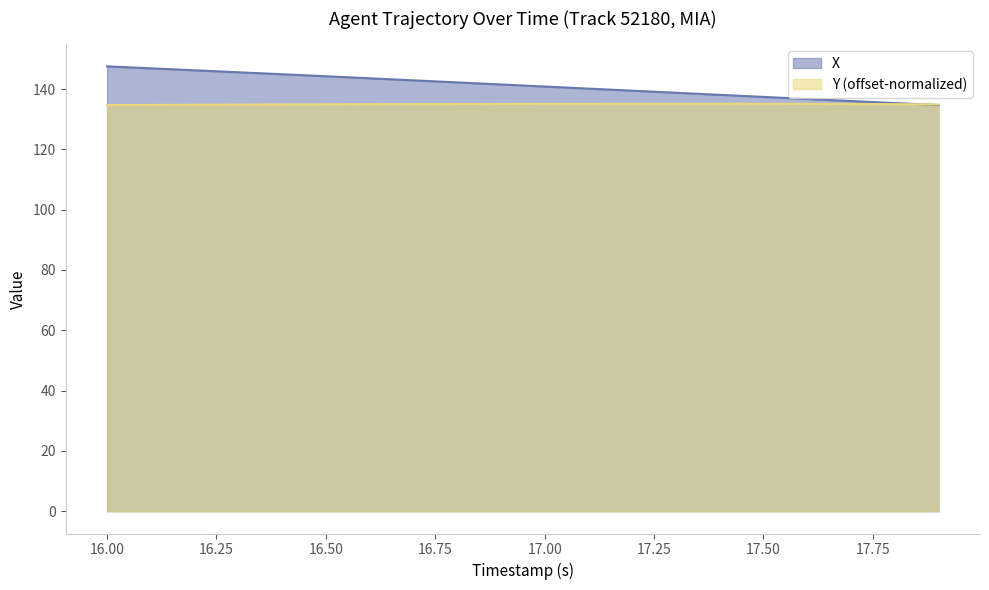

What is the smallest value displayed?

134.7